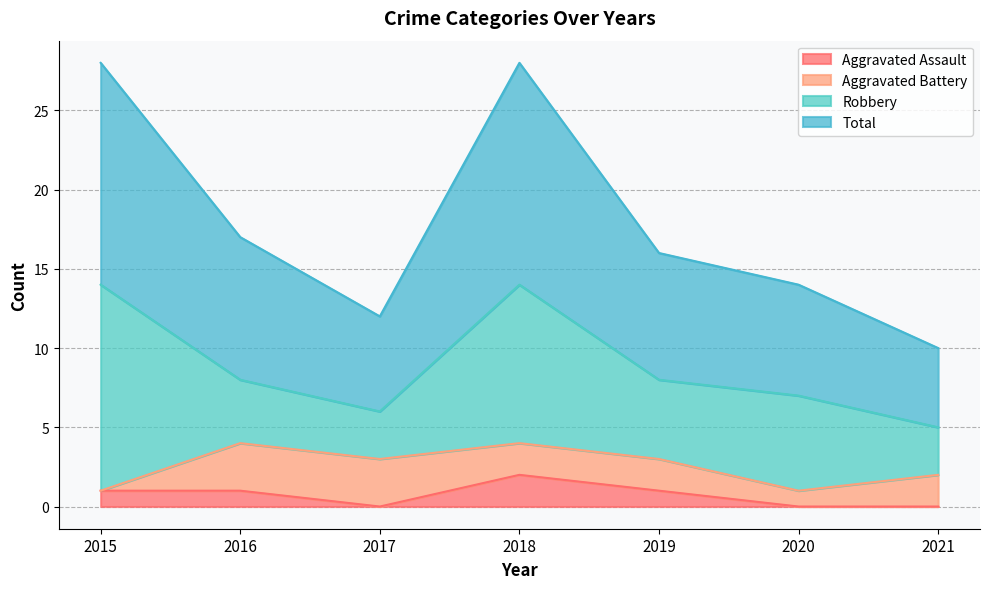

What is the highest value of the Total series?

28